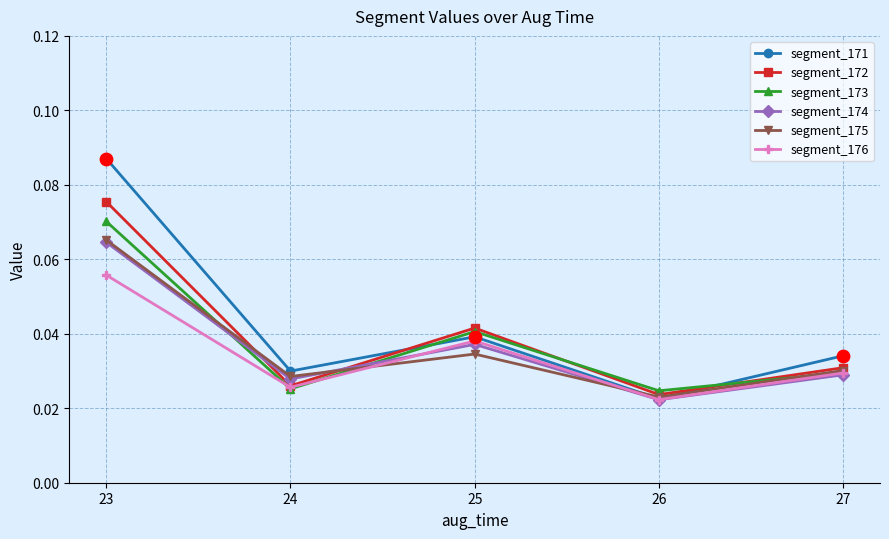

Which series has the largest range (max minus min)?

segment_171